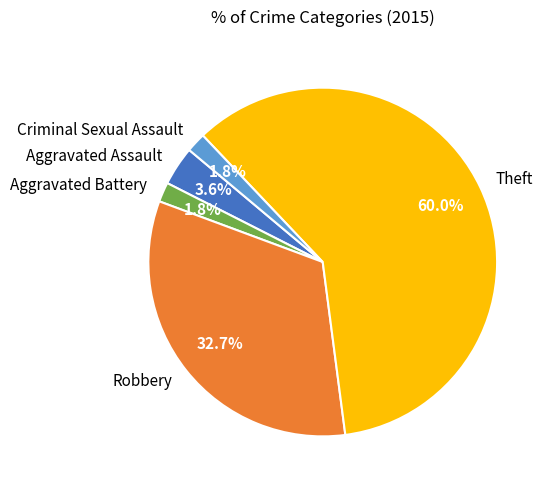

To the nearest percent, what is the difference between the largest and smallest slice percentages?

58%